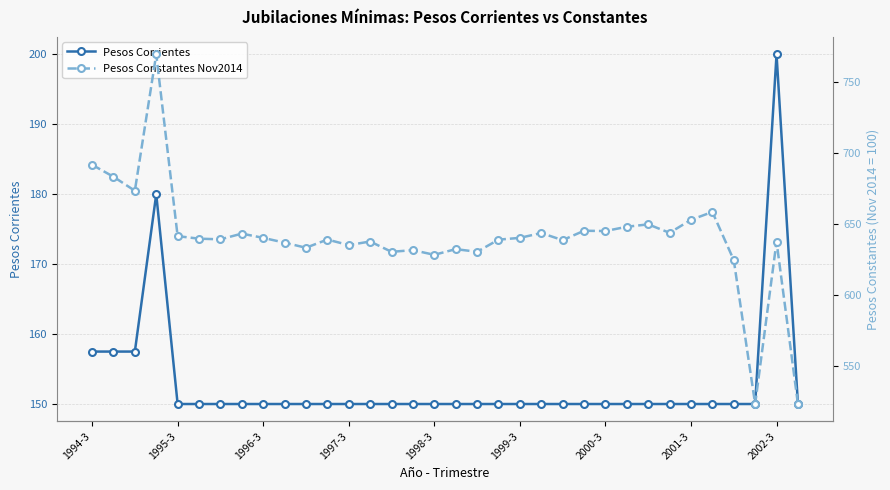

What is the maximum value for Pesos Corrientes?

200.0